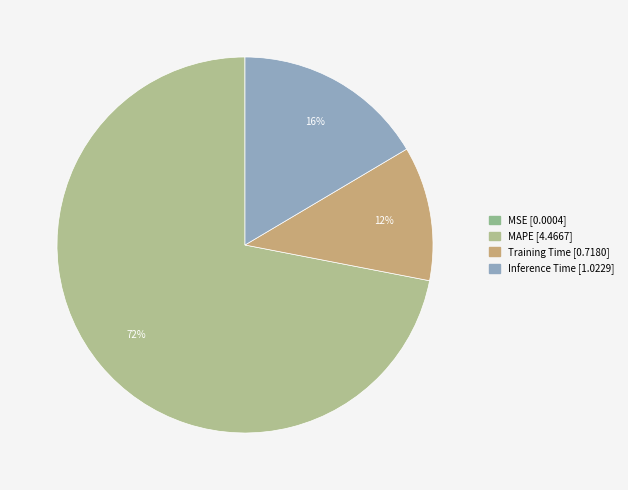

True or false: MAPE accounts for 72% of the total.

True